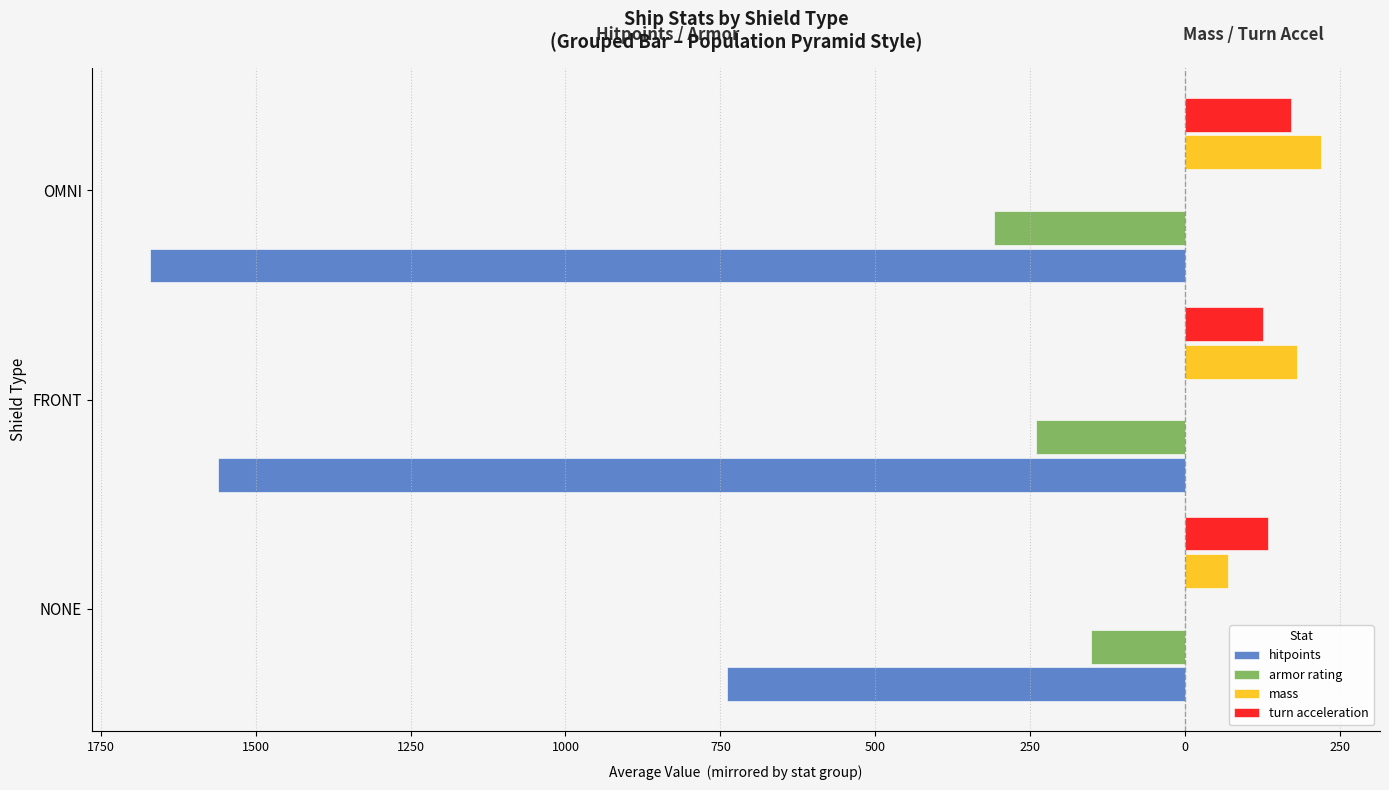

Reading left to right, what are all the values shown in this chart?

hitpoints: -738.9	-1560.0	-1670.0
armor rating: -152.2	-240.0	-309.0
mass: 70.0	180.0	220.0
turn acceleration: 133.3	126.0	171.0